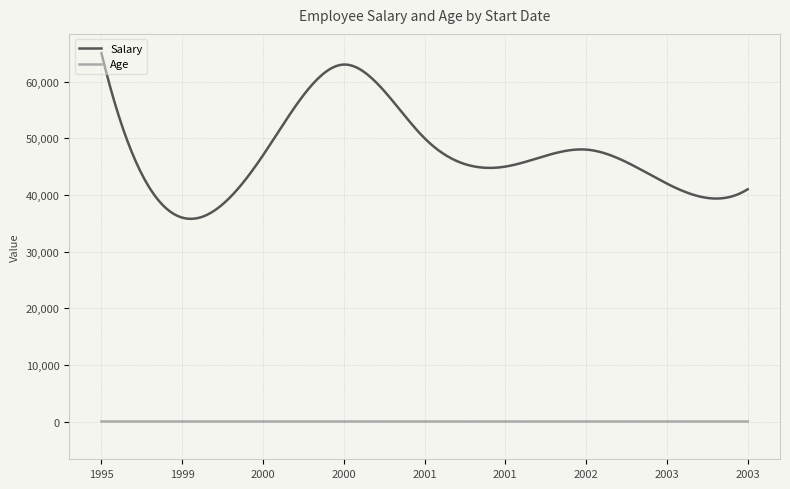

Reading left to right, transcribe all the data shown in this chart.

Salary: 65000	36000	47000	63000	50000	45000	48000	42000	41000
Age: 35	30	31	29	32	30	38	31	32